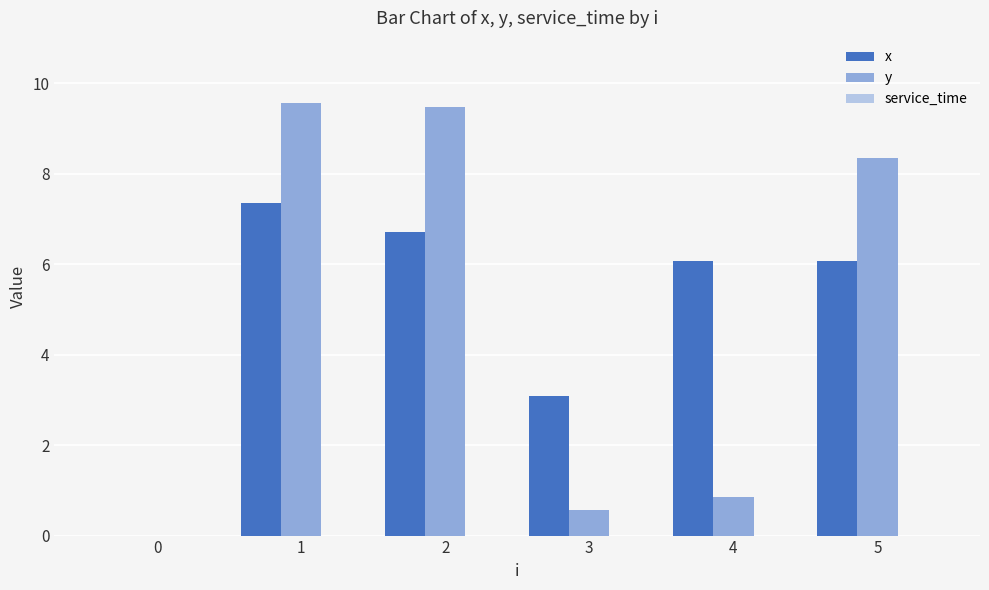

Are the bars horizontal?

No